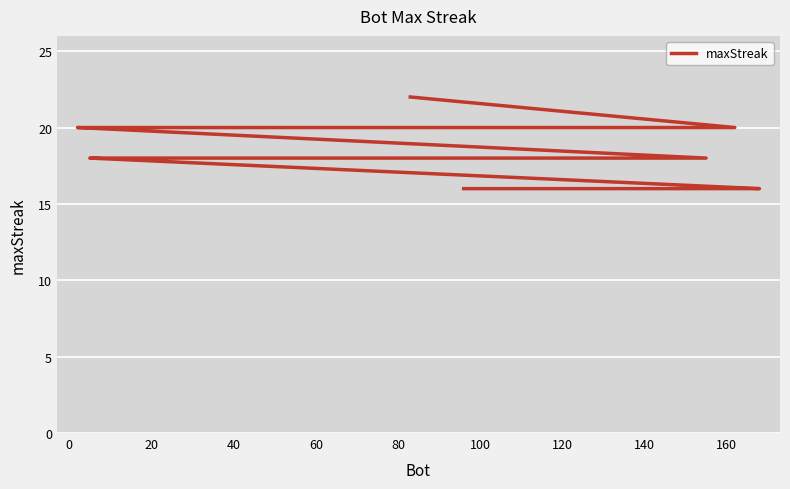

How many values are below 18?

3